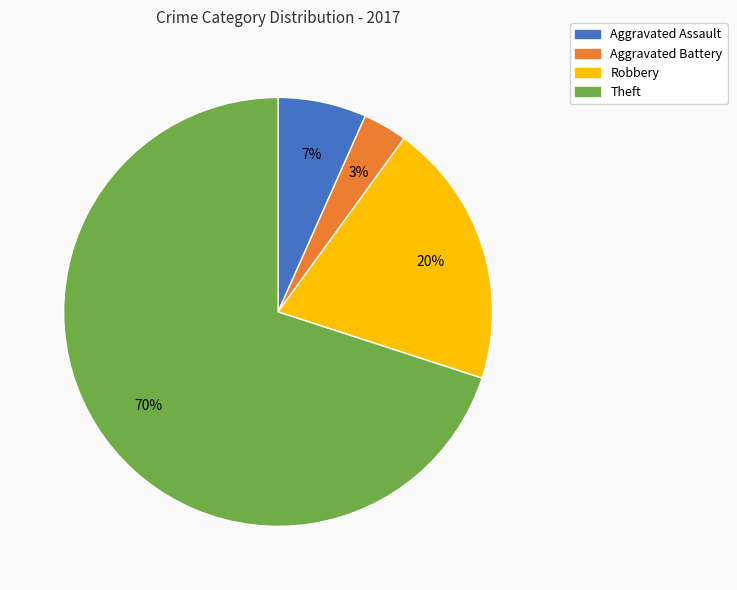

To the nearest percent, what portion does Aggravated Battery represent?

3%